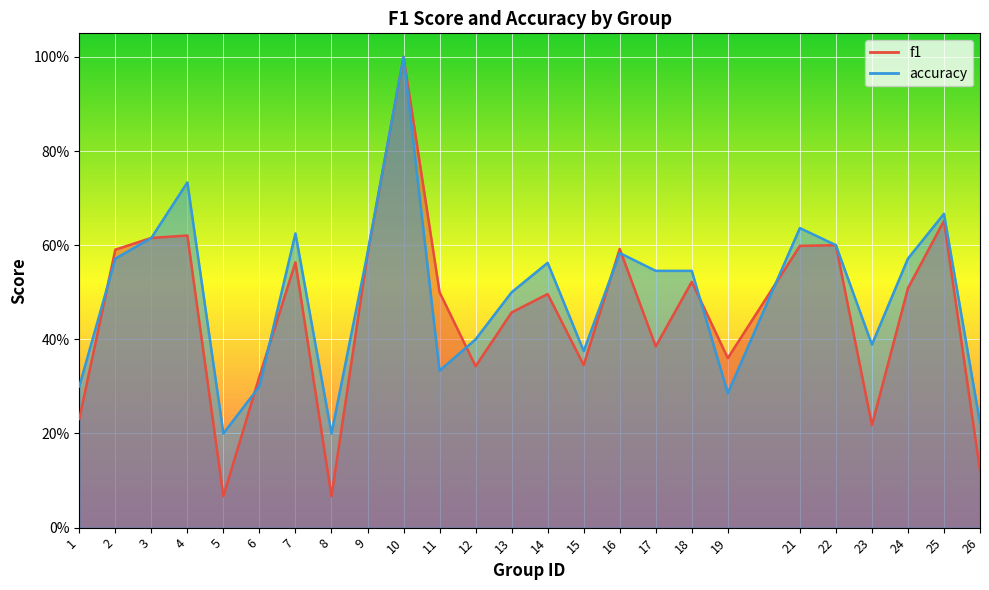

Which series changed the most between 23 and 25?

f1